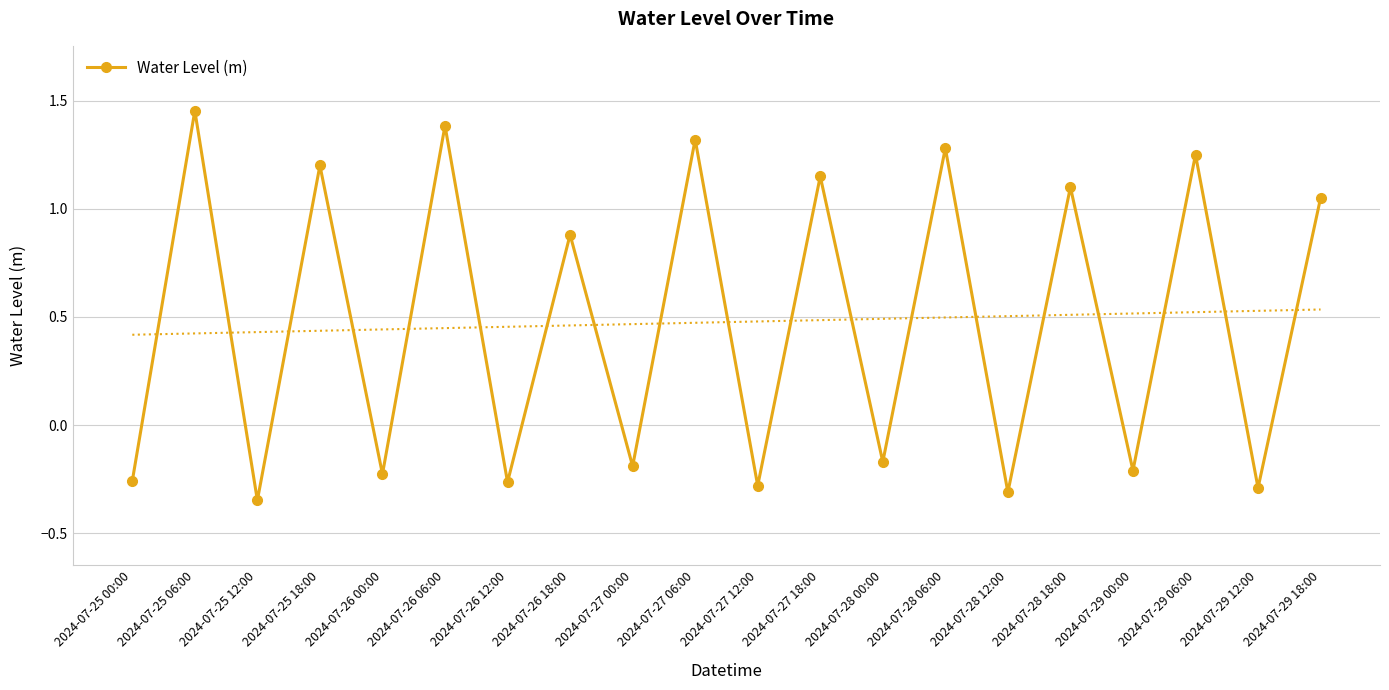

The chart shows a value of -0.2 at 2024-07-26 00:00. True or false?

False